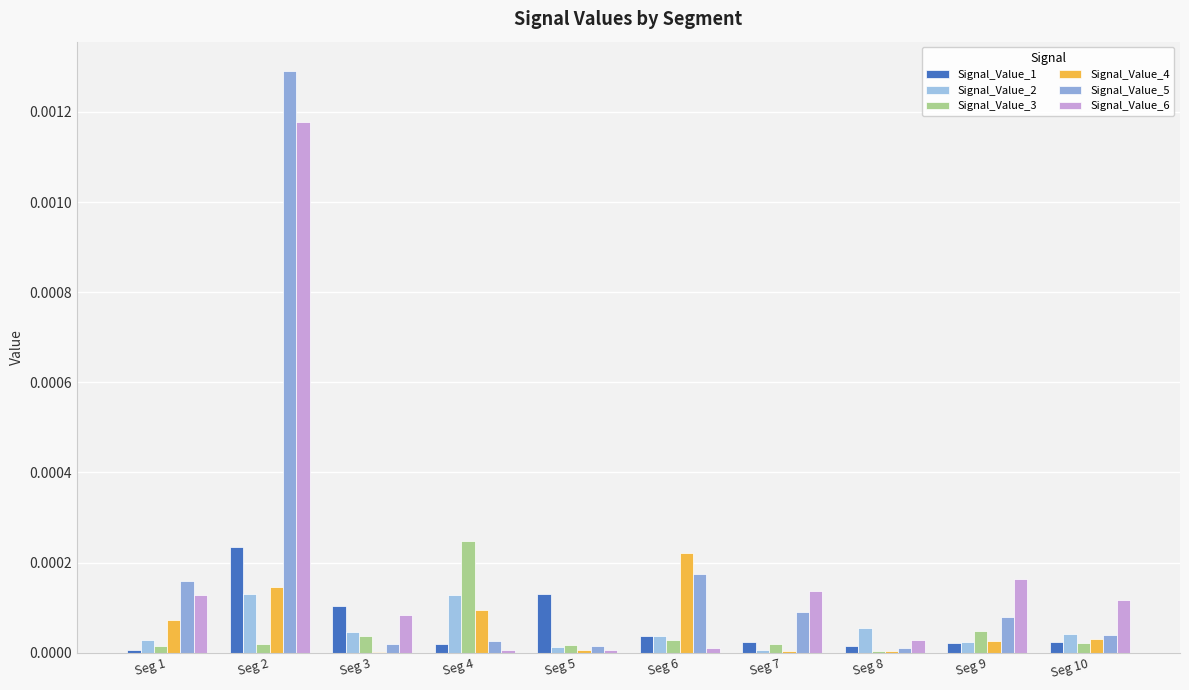

At which category does the chart reach its minimum across all series?

Seg 3